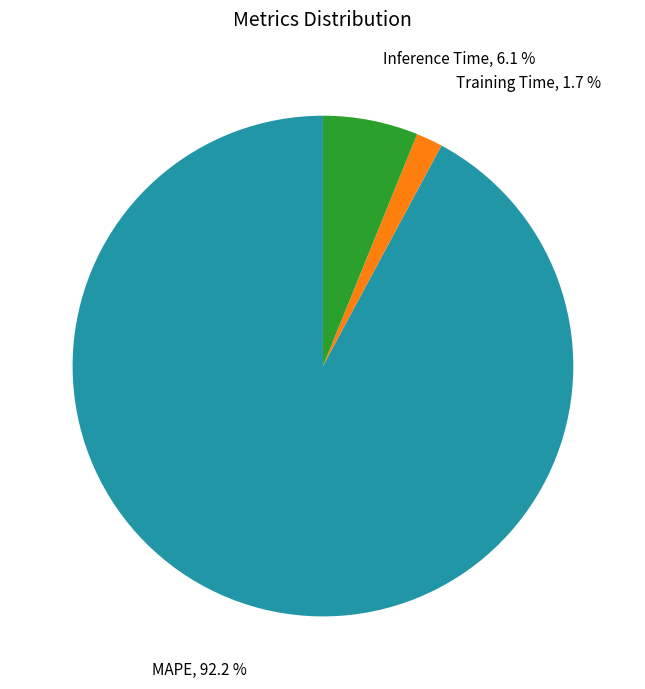

Is there any slice that represents more than half of the pie?

Yes